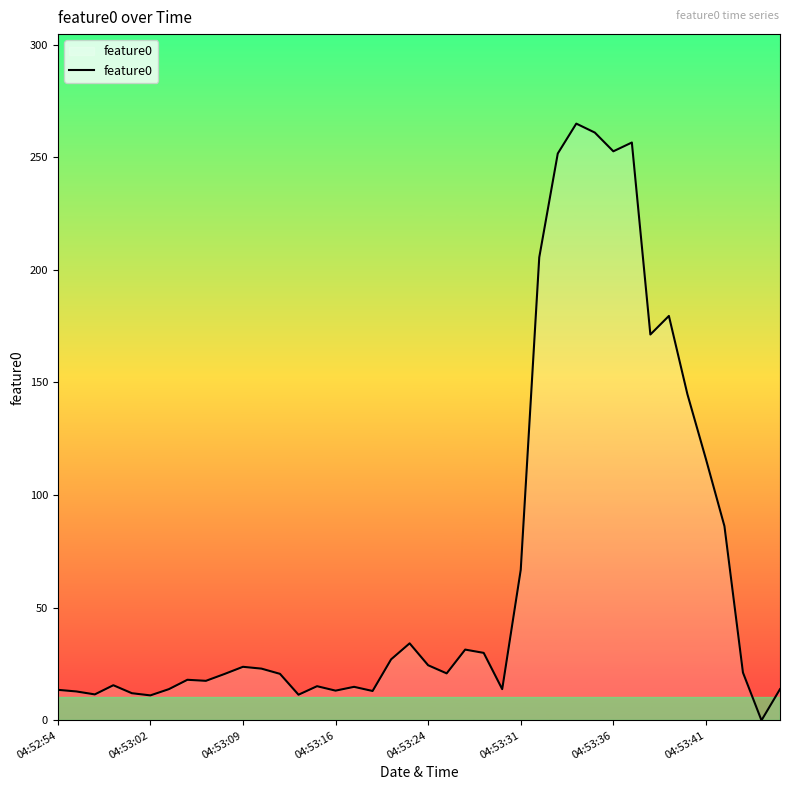

What is the maximum value shown in the chart?

264.9